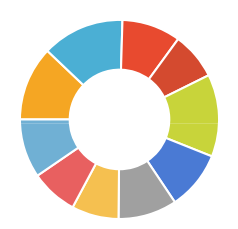

How much of the chart is everything except User 3?

87.3%